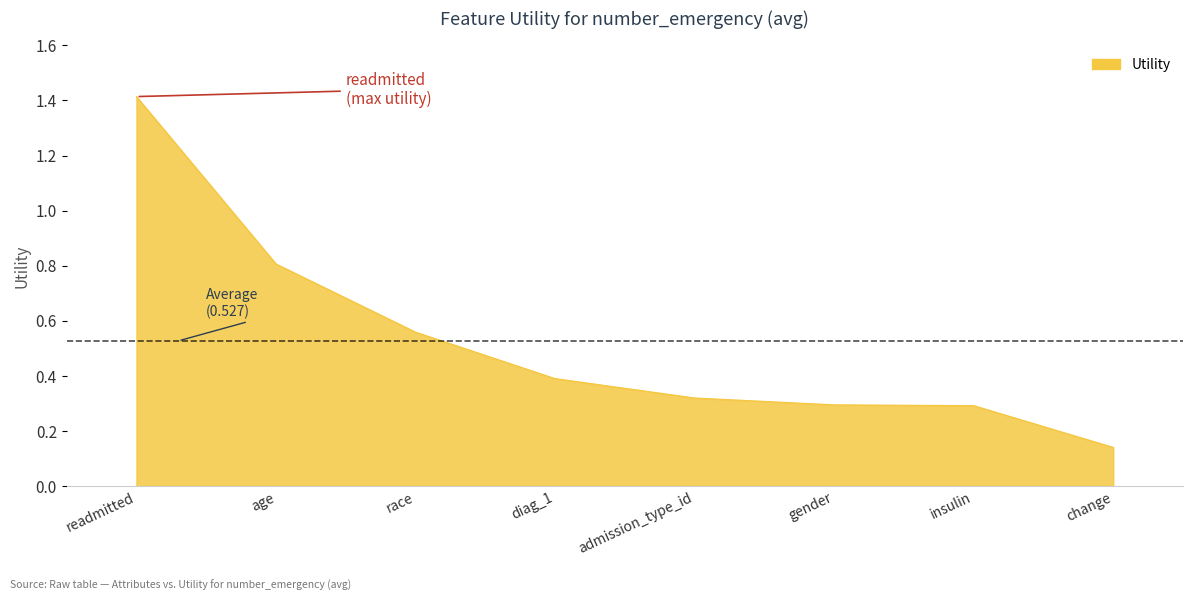

How many lines are shown in the chart?

1